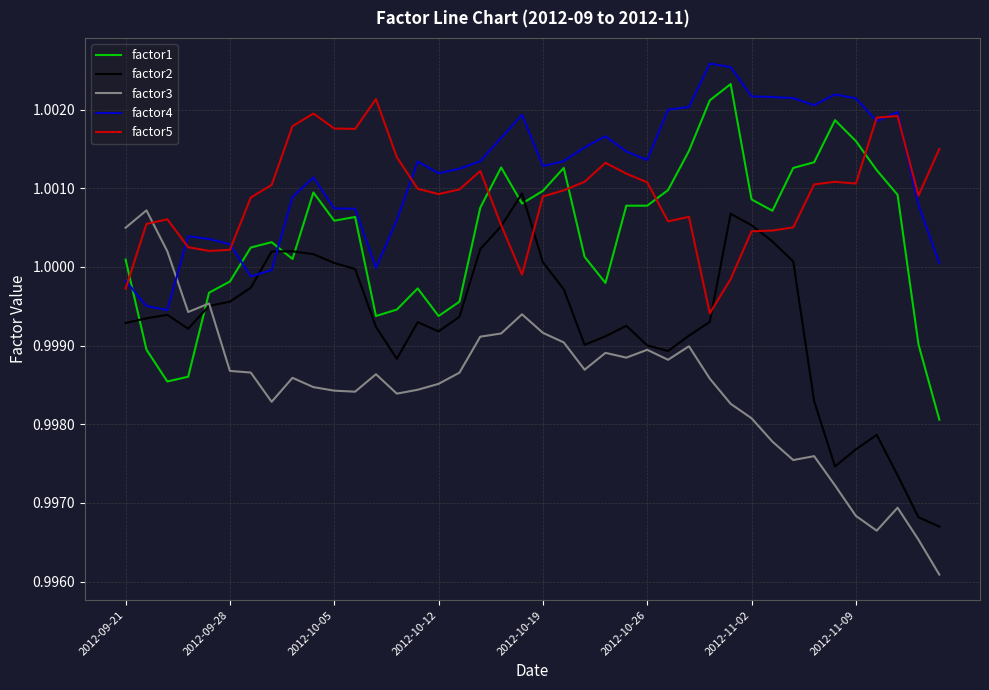

Which series ends up on top after the final intersection of factor3 and factor1?

factor1